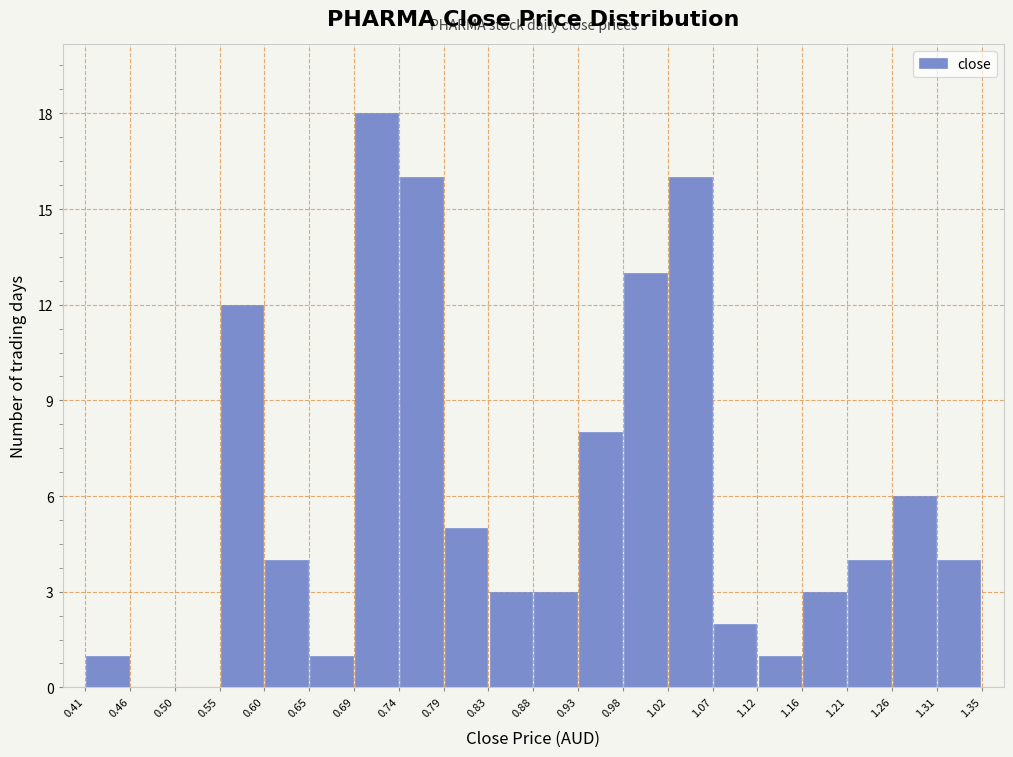

Reading left to right, list every bar in this chart as the range it spans on the x-axis followed by its height. The values are not printed on the chart, so give them approximately, as read against the axis.

0.41 to 0.46: 1
0.46 to 0.50: 0
0.50 to 0.55: 0
0.55 to 0.60: 12
0.60 to 0.65: 4
0.65 to 0.69: 1
0.69 to 0.74: 18
0.74 to 0.79: 16
0.79 to 0.83: 5
0.83 to 0.88: 3
0.88 to 0.93: 3
0.93 to 0.98: 8
0.98 to 1.02: 13
1.02 to 1.07: 16
1.07 to 1.12: 2
1.12 to 1.16: 1
1.16 to 1.21: 3
1.21 to 1.26: 4
1.26 to 1.31: 6
1.31 to 1.35: 4